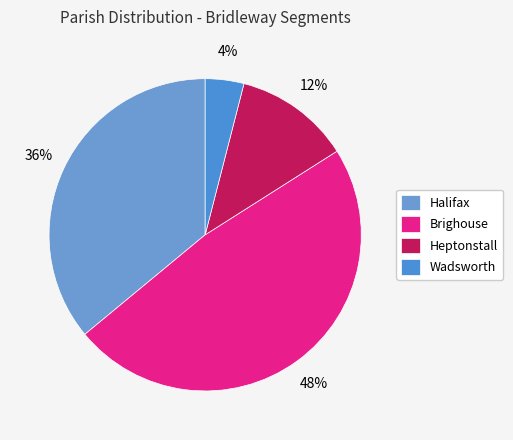

Which slice is the largest?

Brighouse